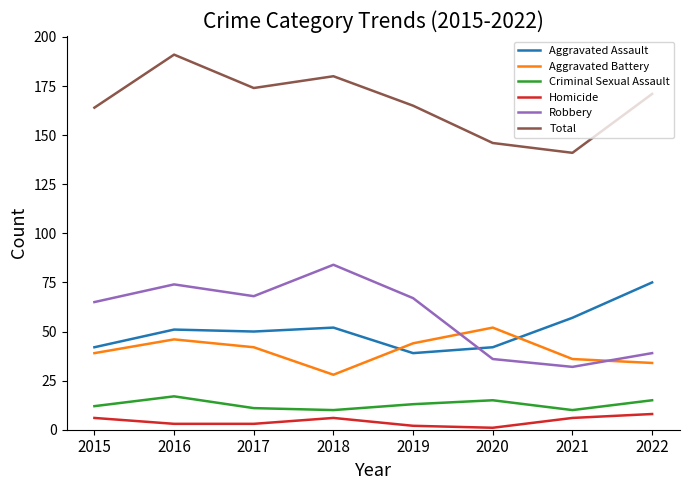

What is the sum of the Aggravated Assault values at 2022 and 2017?

125